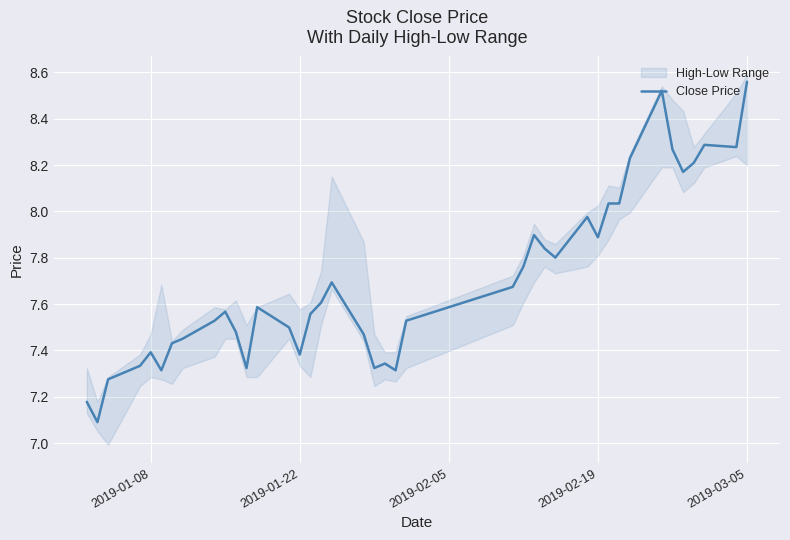

Which category has the highest value in the Close Price series?

2019-03-05